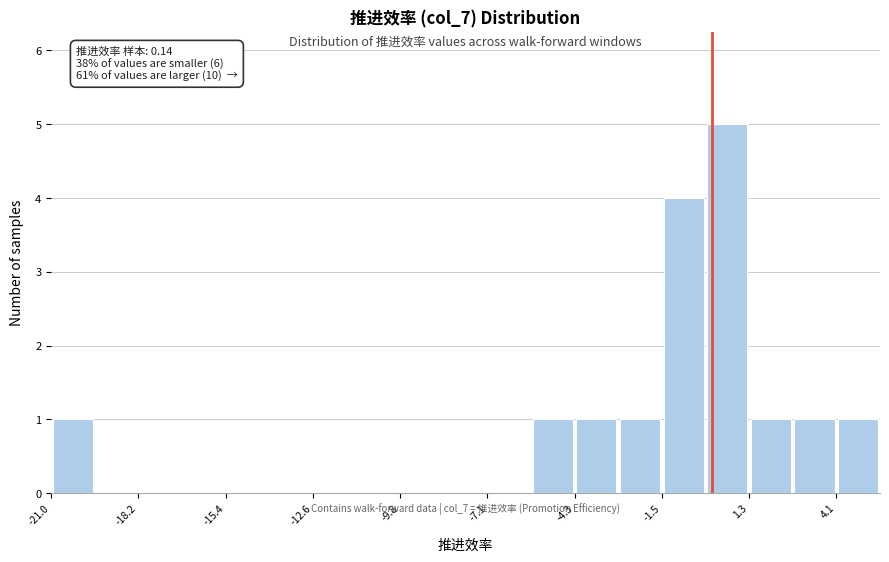

Read against the x-axis, roughly where is the centre of the tallest bar?

0.5